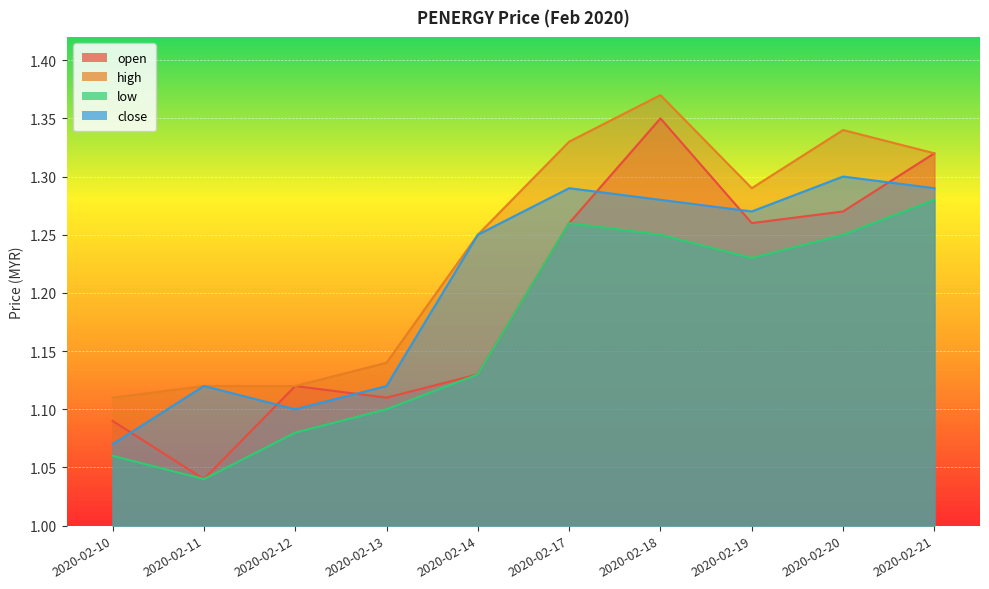

True or false: high has more than 0 points higher than both neighbors.

True